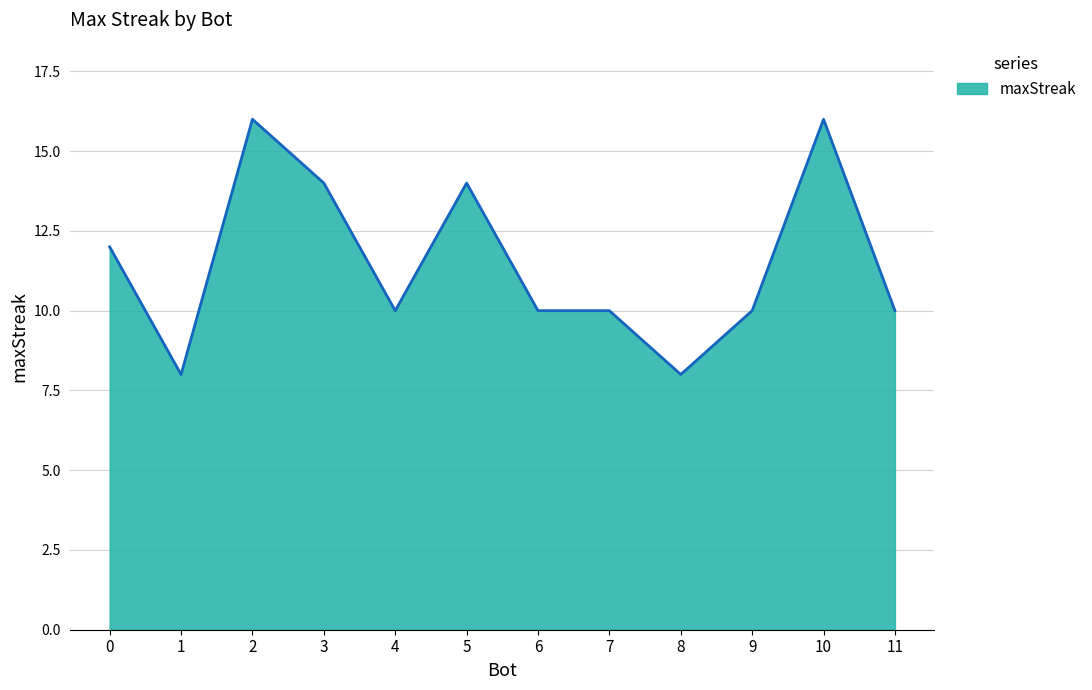

Reading right to left, what are all the values shown in this chart?

11=10	10=16	9=10	8=8	7=10	6=10	5=14	4=10	3=14	2=16	1=8	0=12